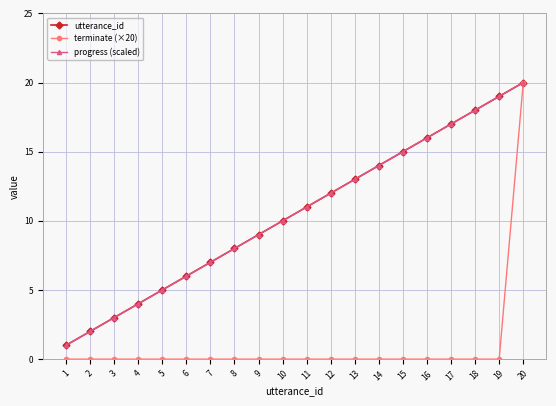

Reading right to left, extract all data points from this chart.

utterance_id: 20=20	19=19	18=18	17=17	16=16	15=15	14=14	13=13	12=12	11=11	10=10	9=9	8=8	7=7	6=6	5=5	4=4	3=3	2=2	1=1
terminate (×20): 20=20	19=0	18=0	17=0	16=0	15=0	14=0	13=0	12=0	11=0	10=0	9=0	8=0	7=0	6=0	5=0	4=0	3=0	2=0	1=0
progress (scaled): 20=20	19=19	18=18	17=17	16=16	15=15	14=14	13=13	12=12	11=11	10=10	9=9	8=8	7=7	6=6	5=5	4=4	3=3	2=2	1=1